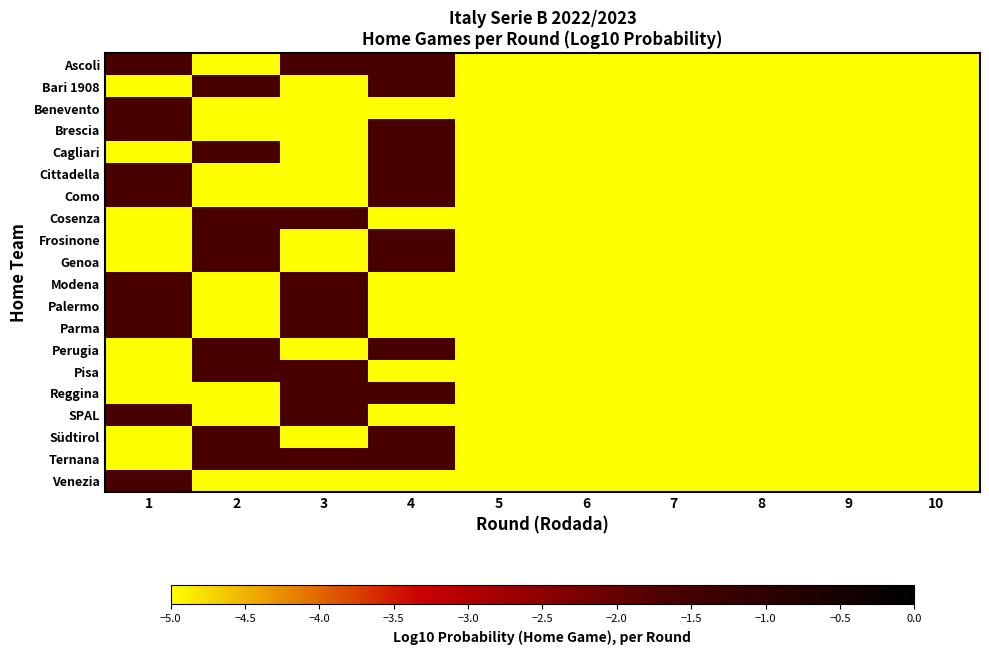

How many distinct data groups are displayed?

20